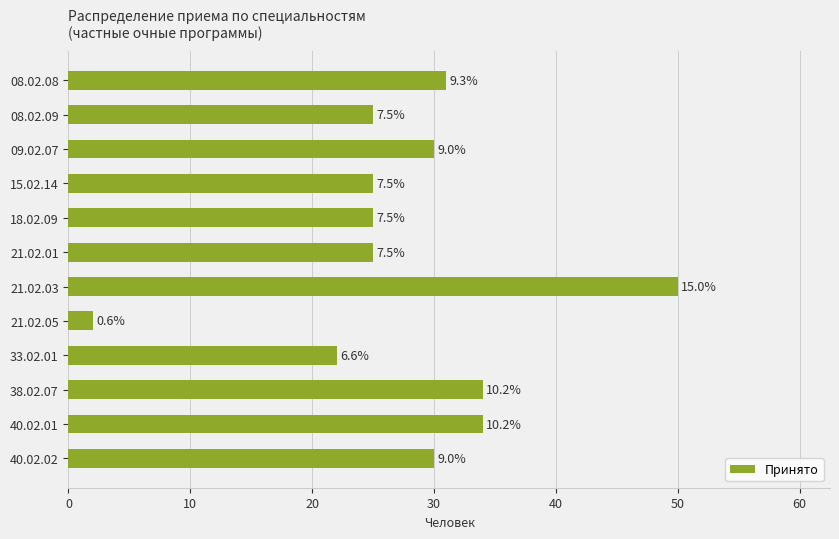

Does the chart contain any negative values?

No